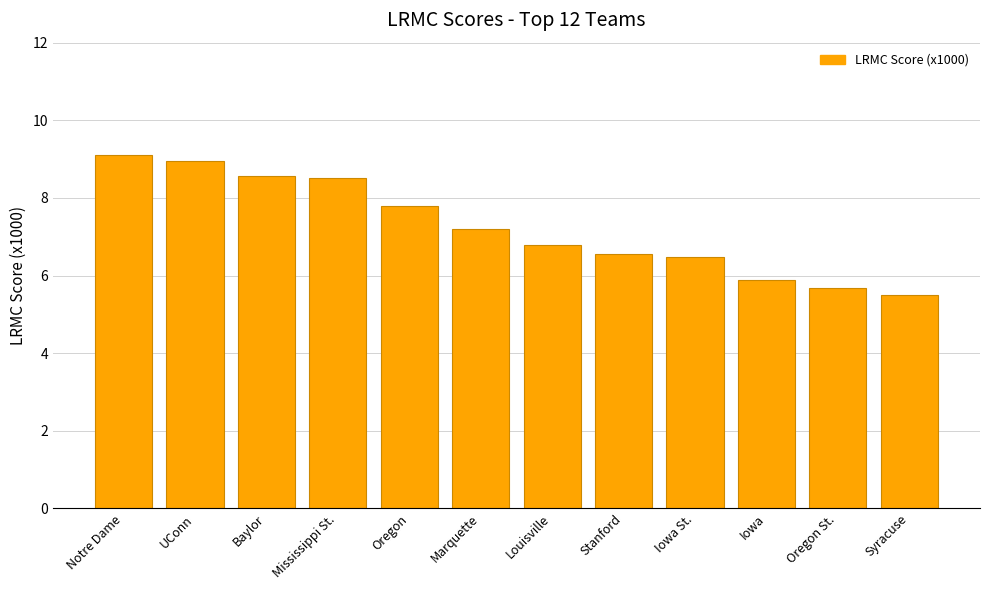

What is the change in value from Oregon to Iowa St.?

-1.3